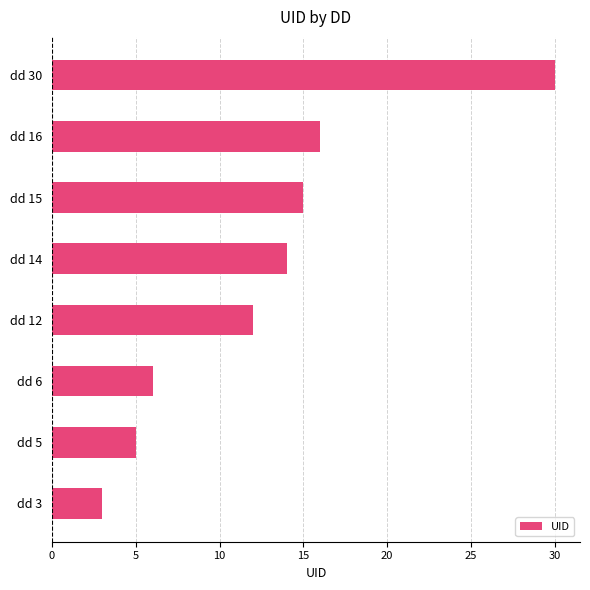

The chart shows a value of 5 at dd 5. True or false?

True